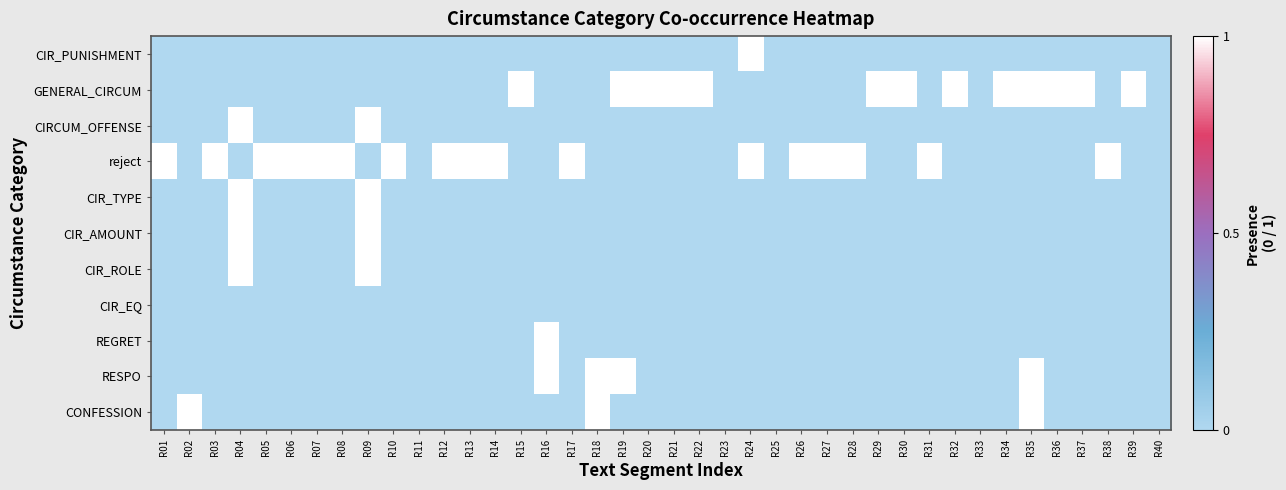

Count the number of categories in the chart.

40